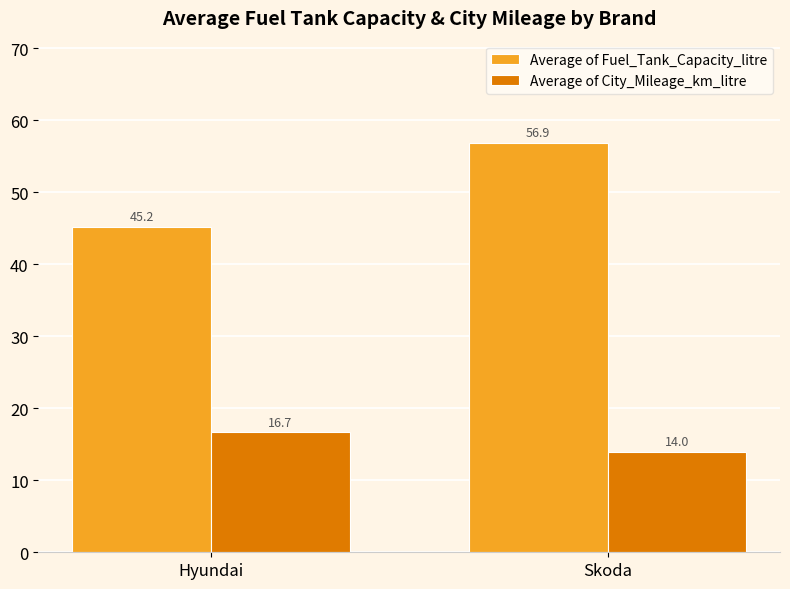

At which label does Average of Fuel_Tank_Capacity_litre reach its peak?

Skoda